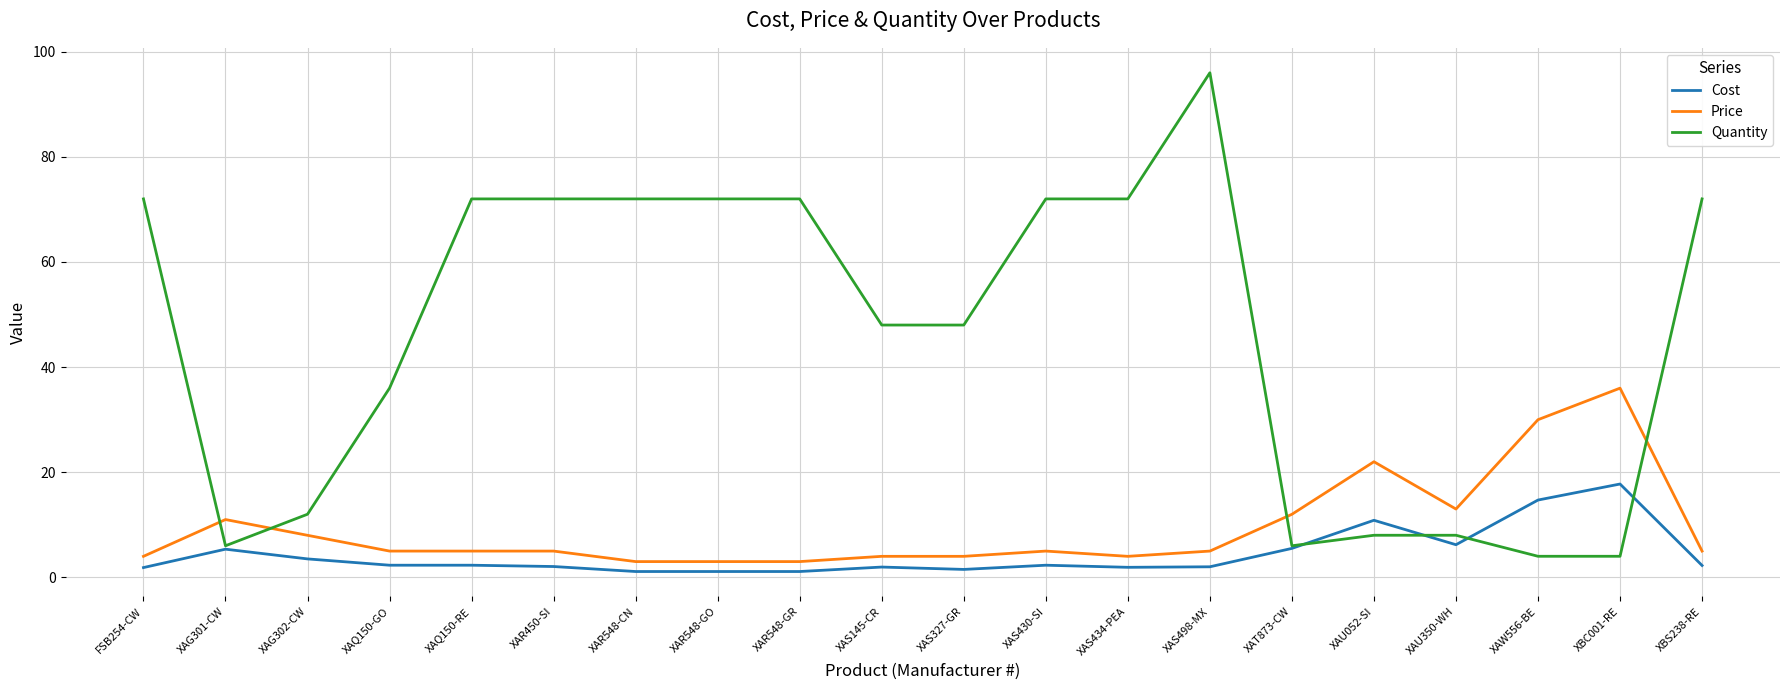

What value does the Quantity series have at XAS430-SI?

72.0